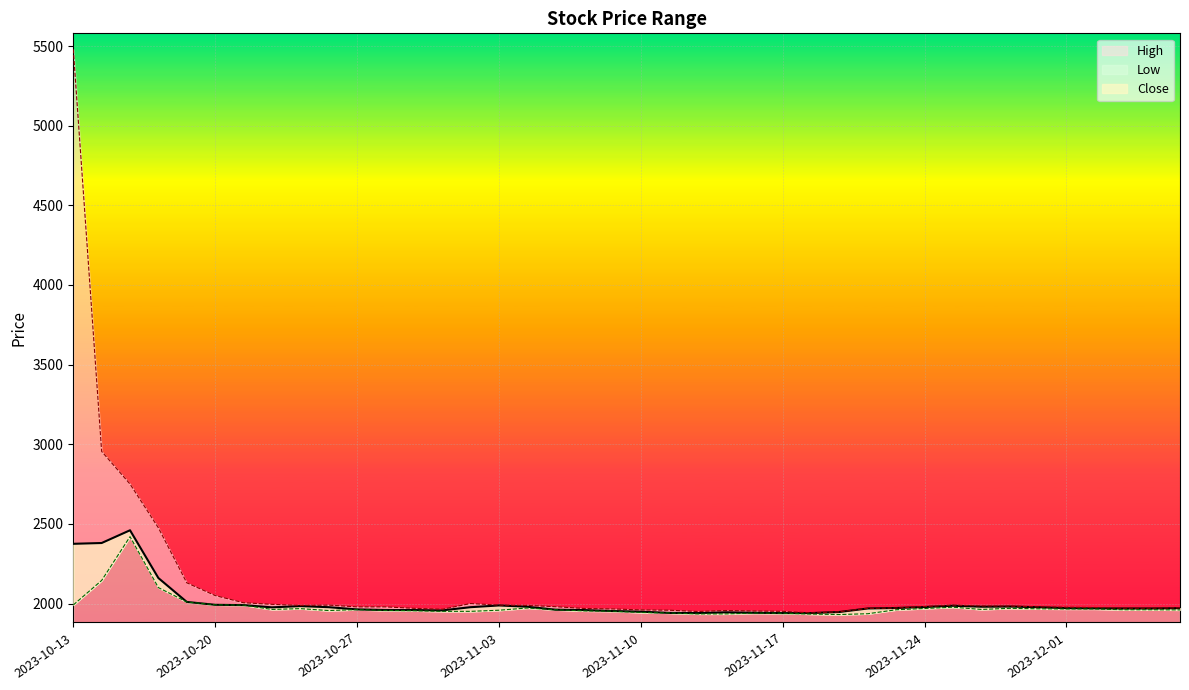

Which series has the widest spread of values?

High